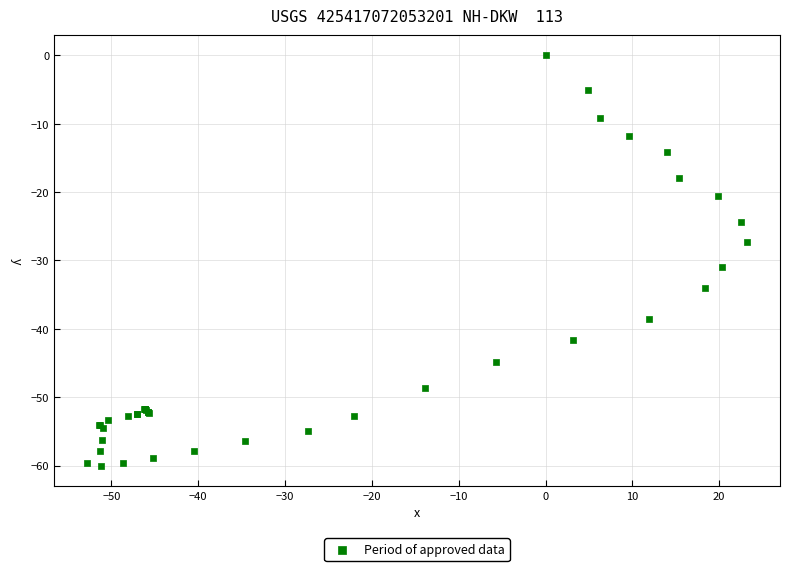

What Y value in the scatter plot is closest to -30?

-30.9